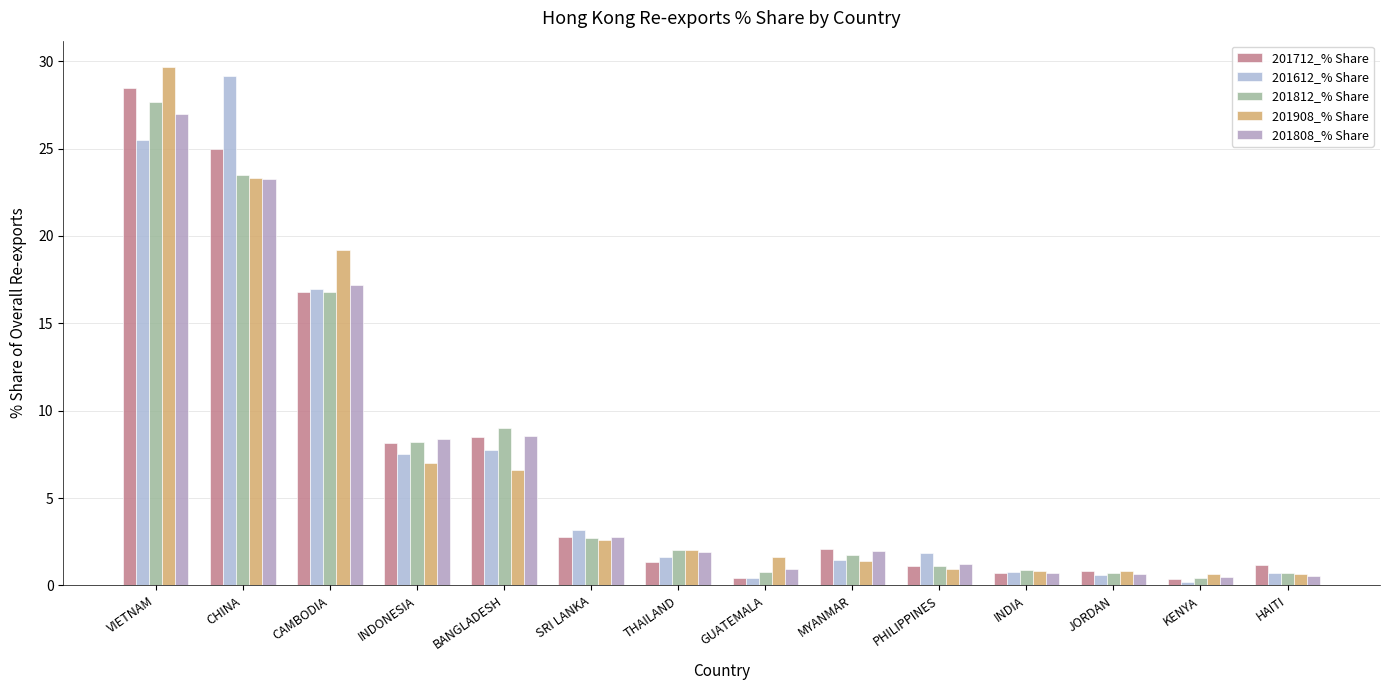

At GUATEMALA, list the series in order from smallest to largest.

201712_% Share, 201612_% Share, 201812_% Share, 201808_% Share, 201908_% Share